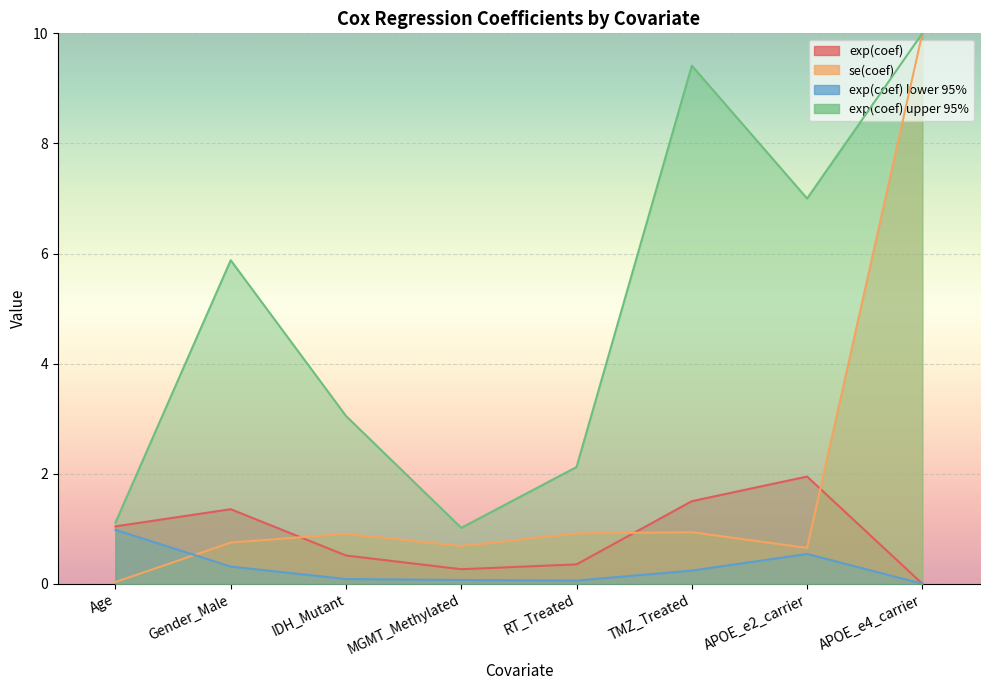

Is it true that se(coef) equals 1.4 at RT_Treated?

False